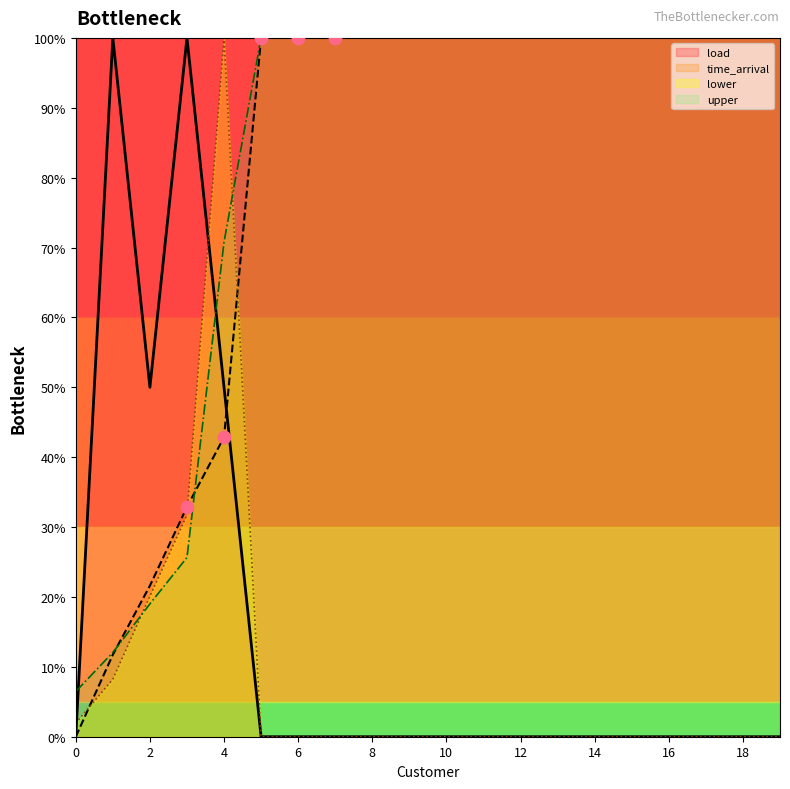

What are all the series names shown in the legend?

load, time_arrival, lower, upper